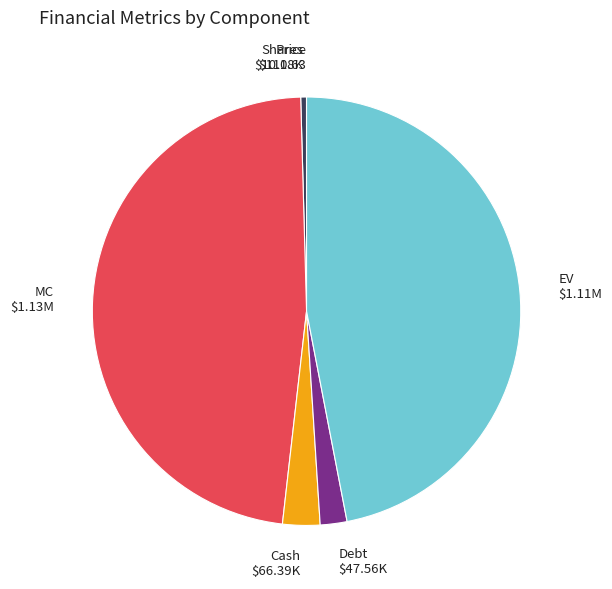

Is there a majority slice in this chart?

No